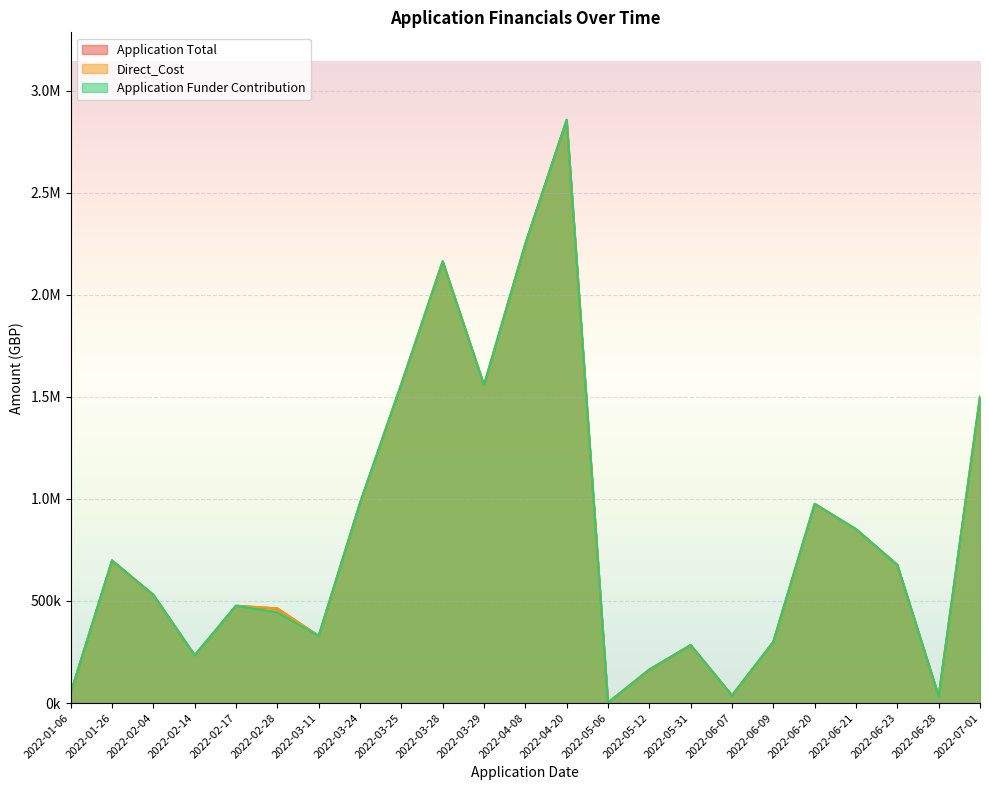

What value does the Direct_Cost series have at 2022-03-29?

1557847.6